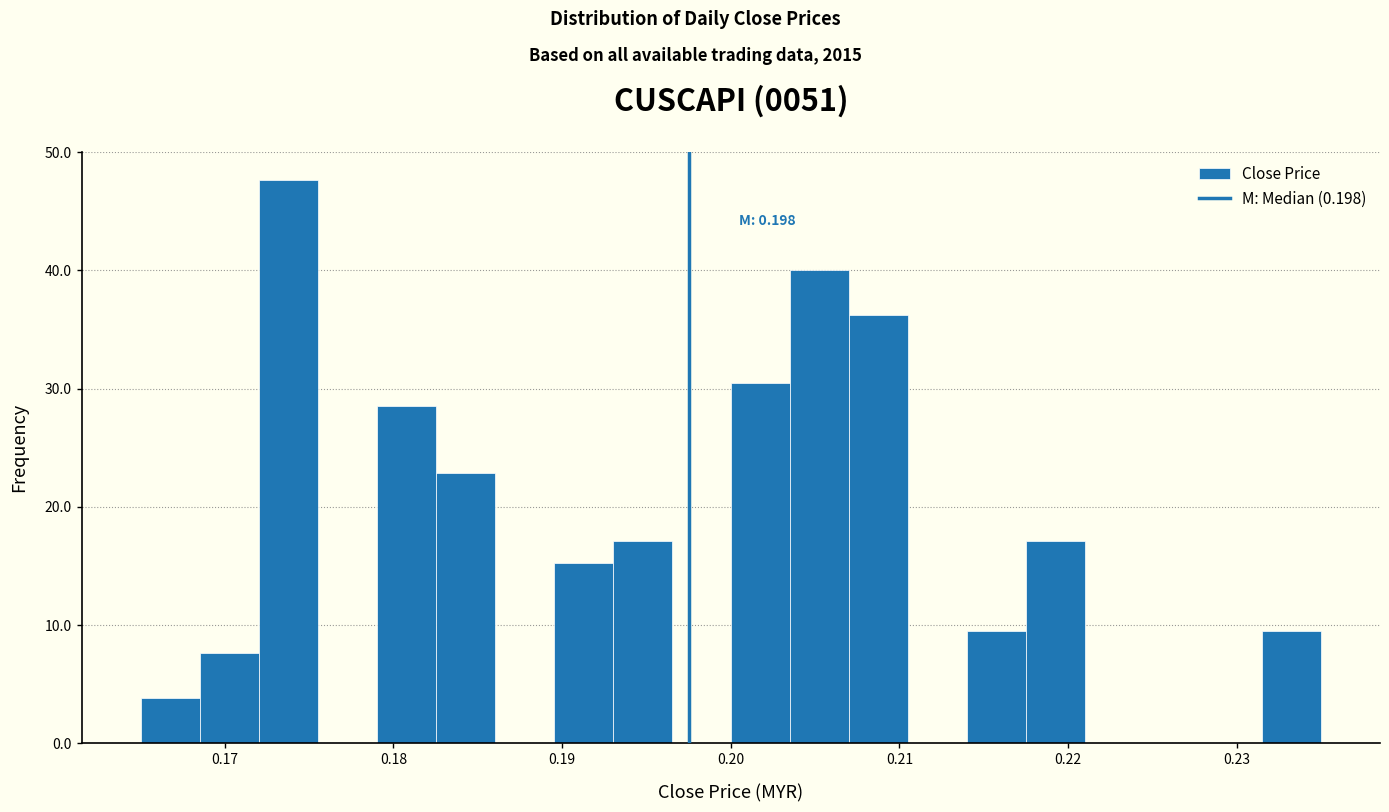

Around what value on the x-axis is the tallest bar? Give the approximate position of its centre, as read against the axis.

0.174